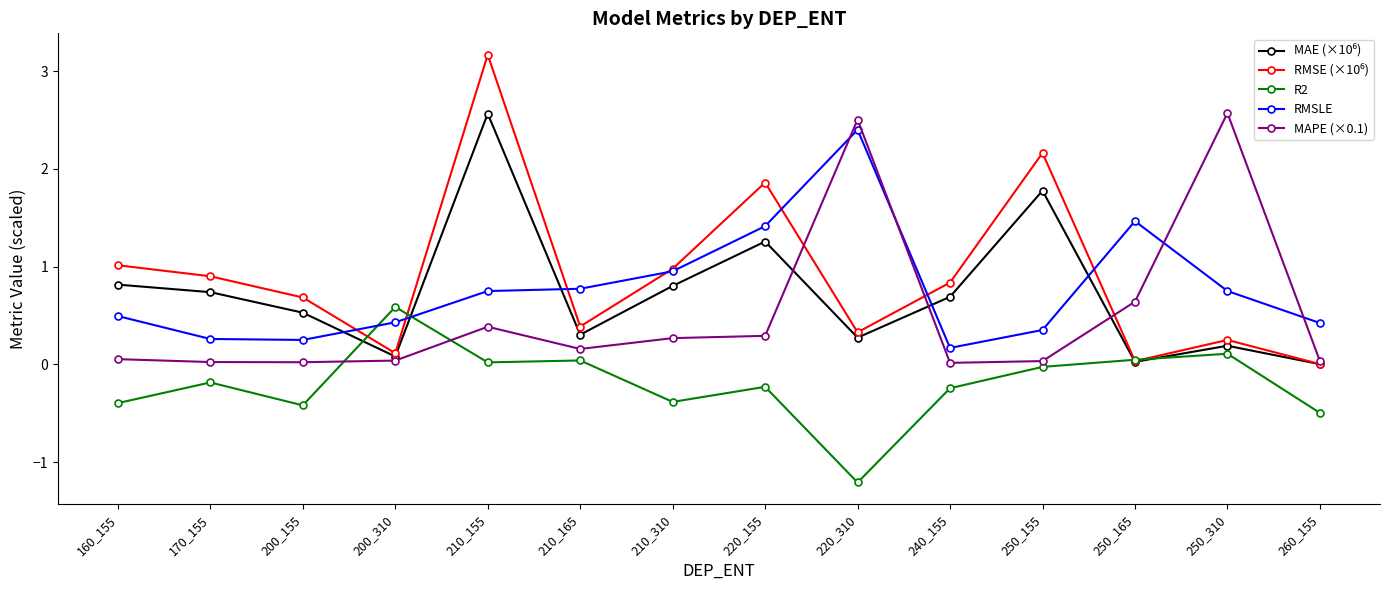

How many distinct data groups are displayed?

5